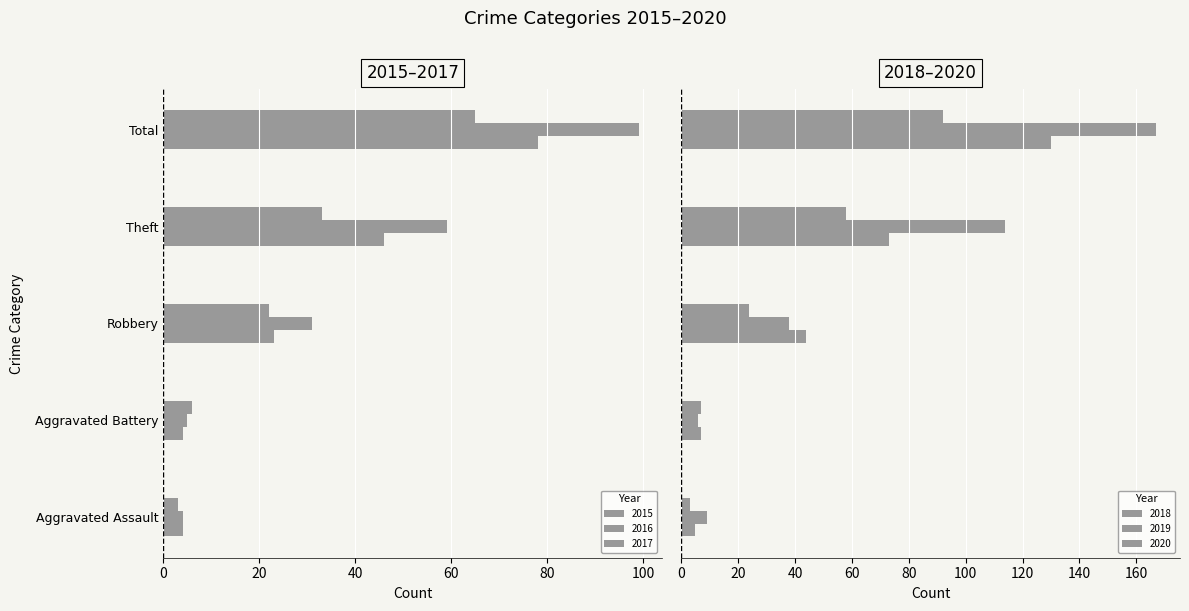

How many data points in 2016 are less than 31?

2